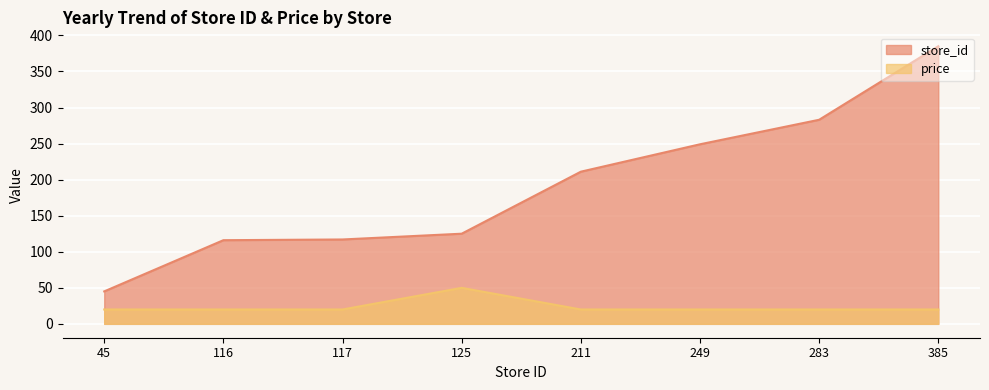

At how many categories does at least one series exceed 366?

1